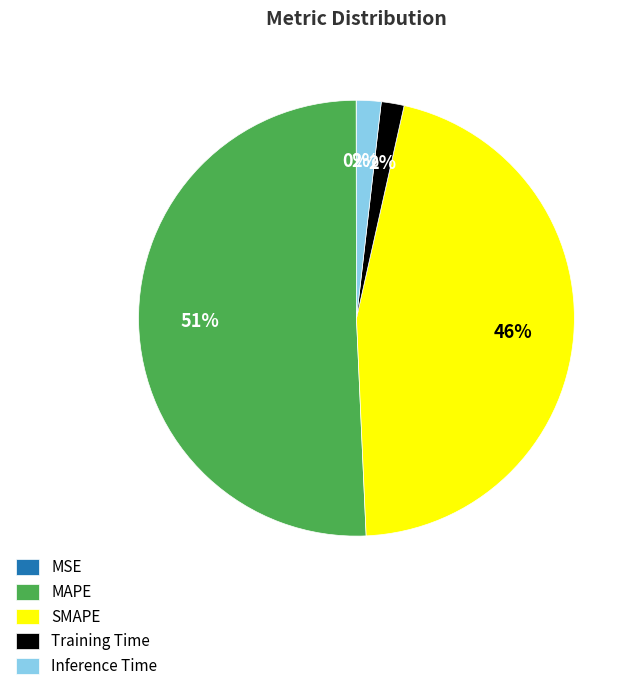

What is the largest slice in the pie chart?

MAPE